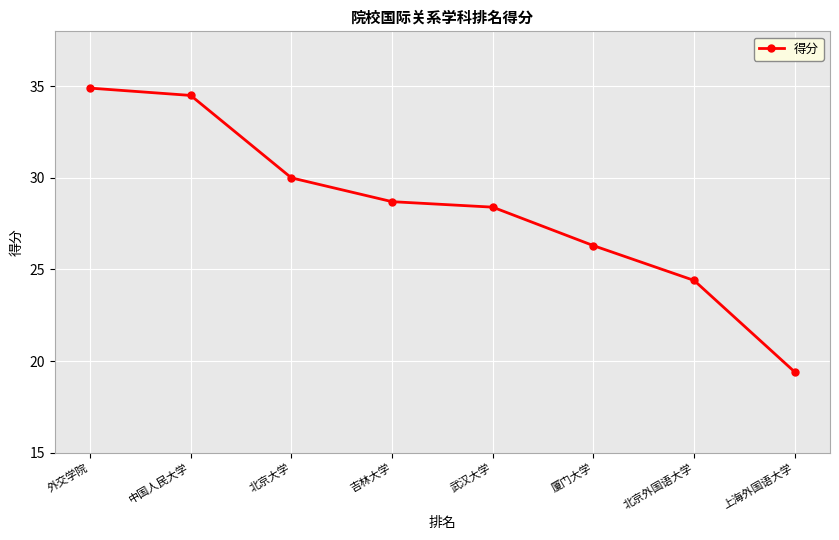

Reading right to left, transcribe all the data shown in this chart.

19.4	24.4	26.3	28.4	28.7	30.0	34.5	34.9